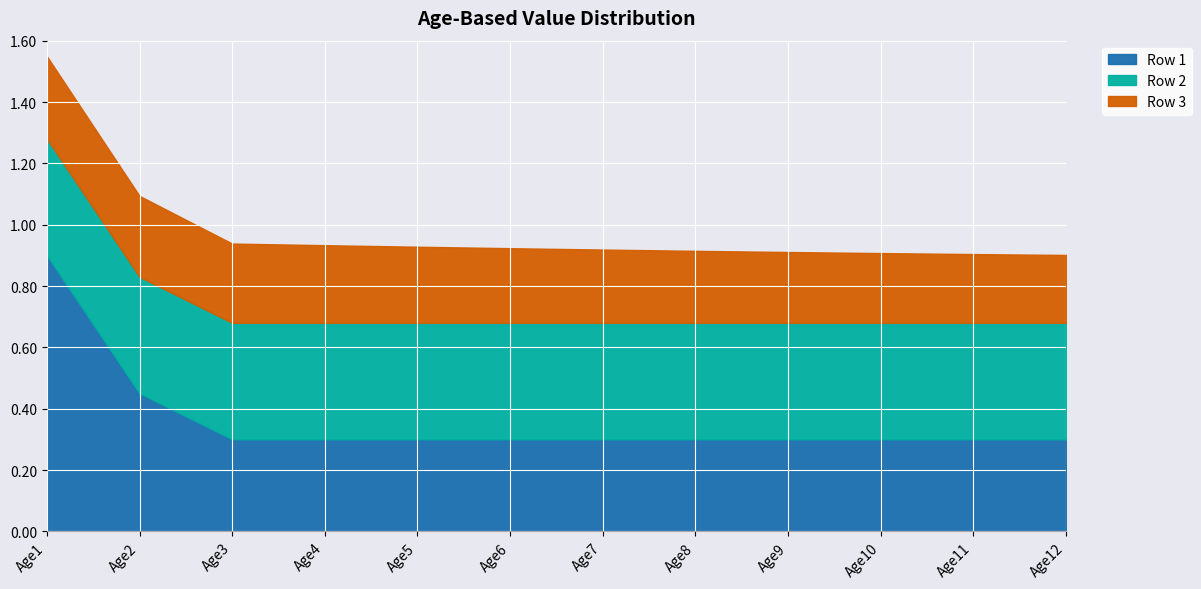

Is it true that Row 3 equals 0.2 at Age12?

True